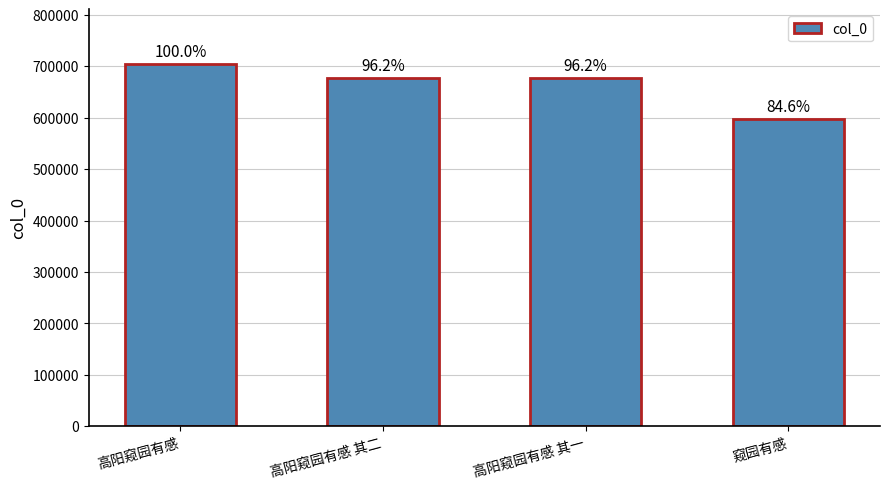

Reading right to left, what are all the values shown in this chart?

窥园有感=596629	高阳窥园有感 其一=678034	高阳窥园有感 其二=678035	高阳窥园有感=705057